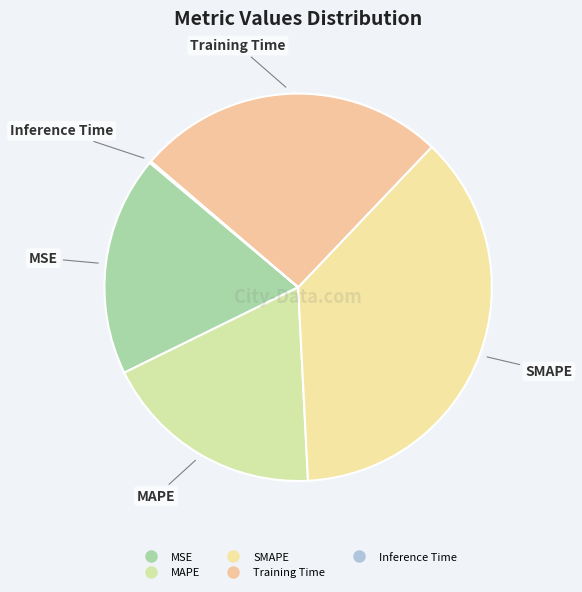

Does SMAPE represent more than half of the total?

No